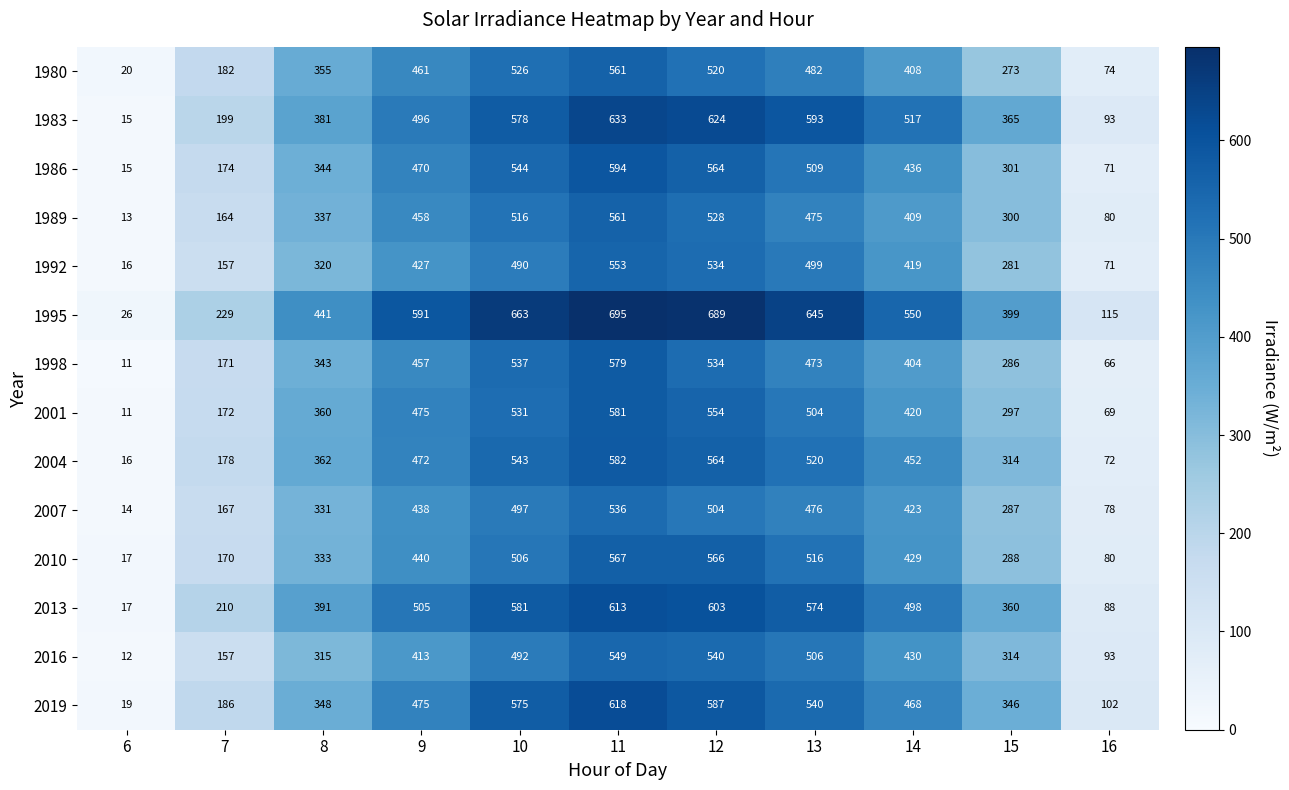

What is the average value of the 1986 series?

366